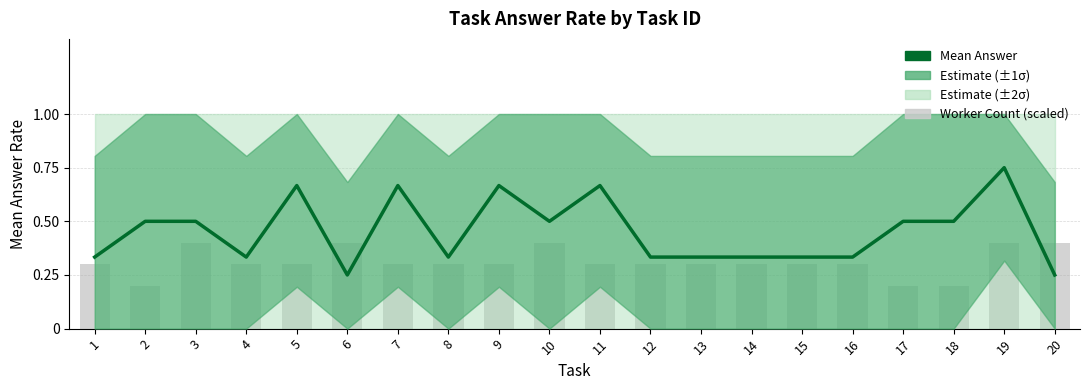

Does the chart contain any negative values?

No